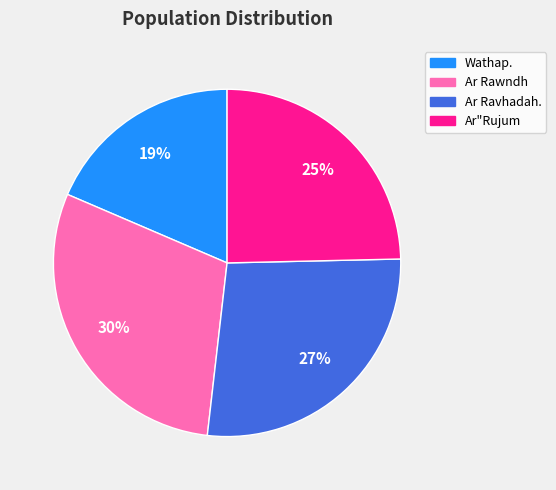

Do Wathap. and Ar Ravhadah. together represent more than half of the pie?

No